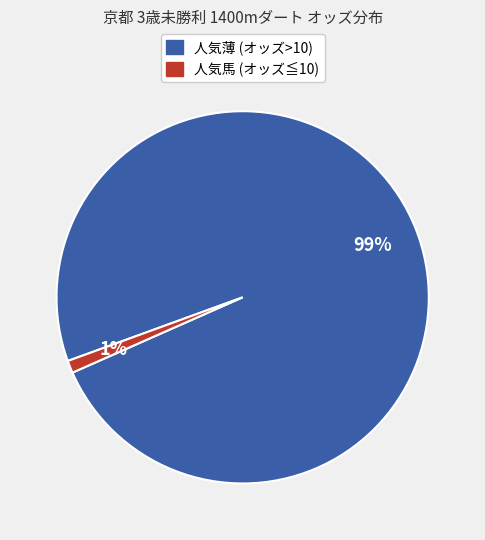

To the nearest percent, what is the difference between the largest and smallest slice percentages?

98%